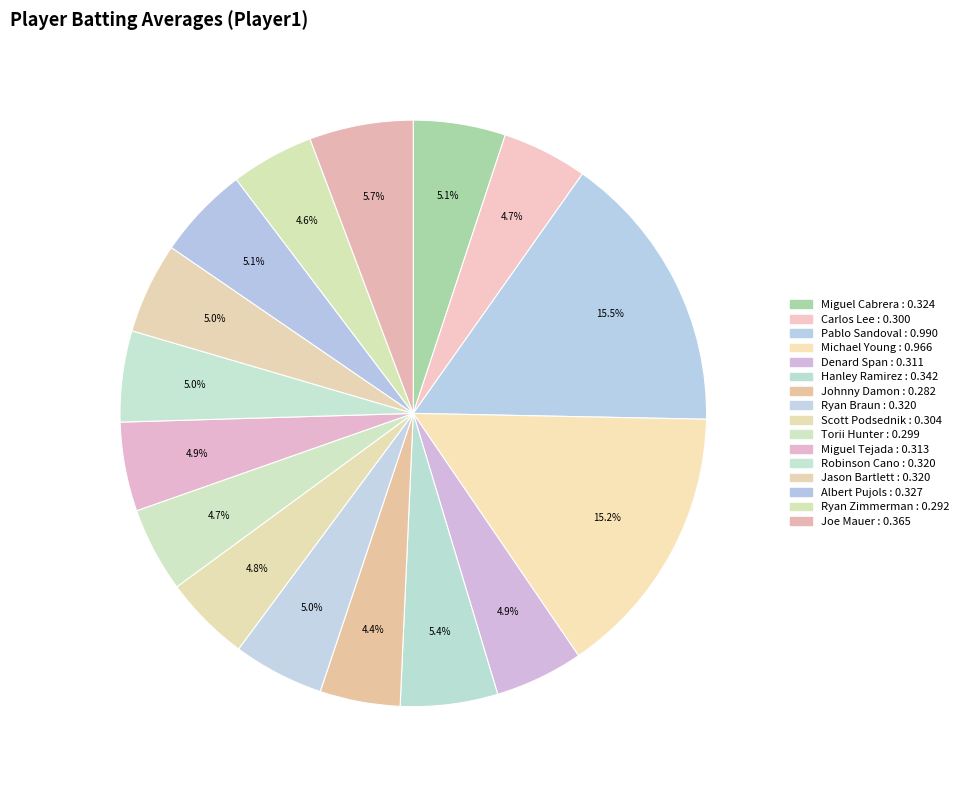

How many segments does this pie chart have?

16